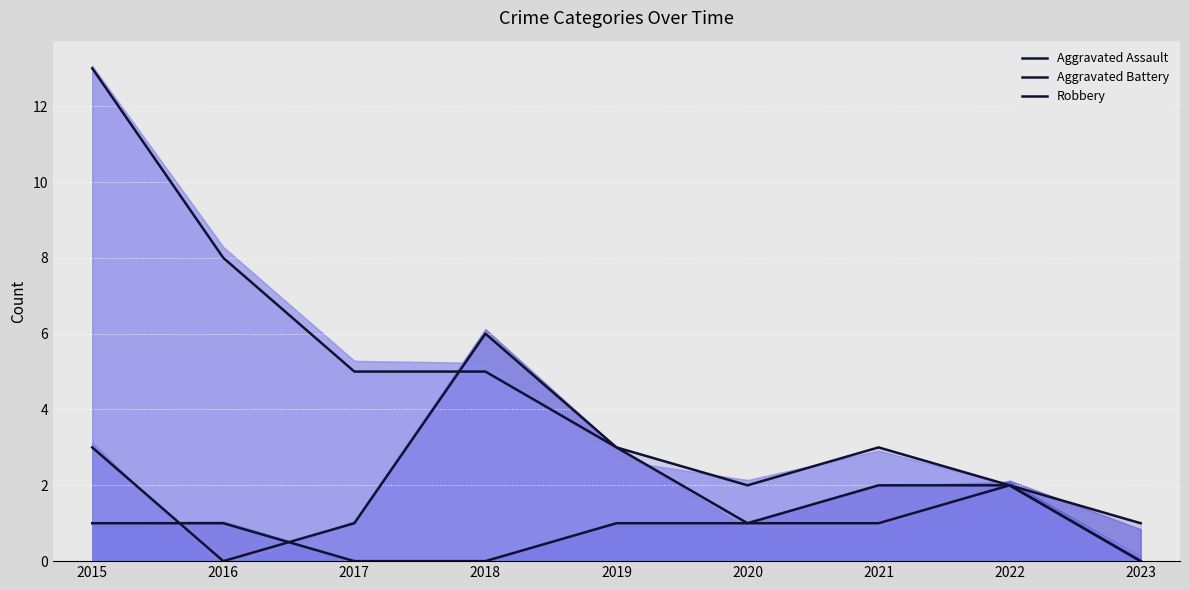

Reading left to right, extract all data points from this chart.

Aggravated Assault: 1	1	0	0	1	1	2	2	0
Aggravated Battery: 3	0	1	6	3	1	1	2	1
Robbery: 13	8	5	5	3	2	3	2	0